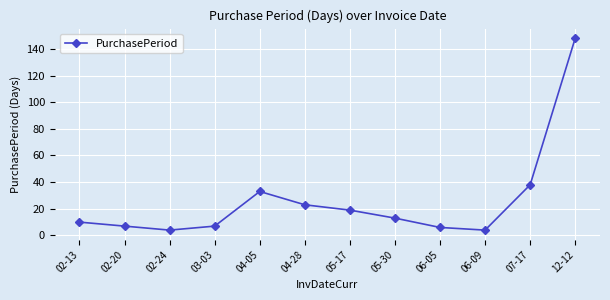

Reading left to right, what are all the values shown in this chart?

10	7	4	7	33	23	19	13	6	4	38	148